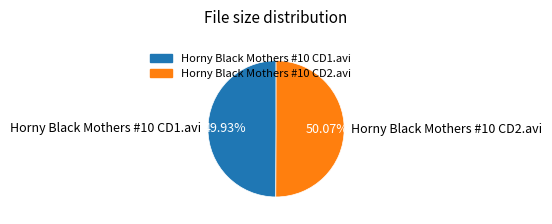

Count the number of slices in the pie.

2